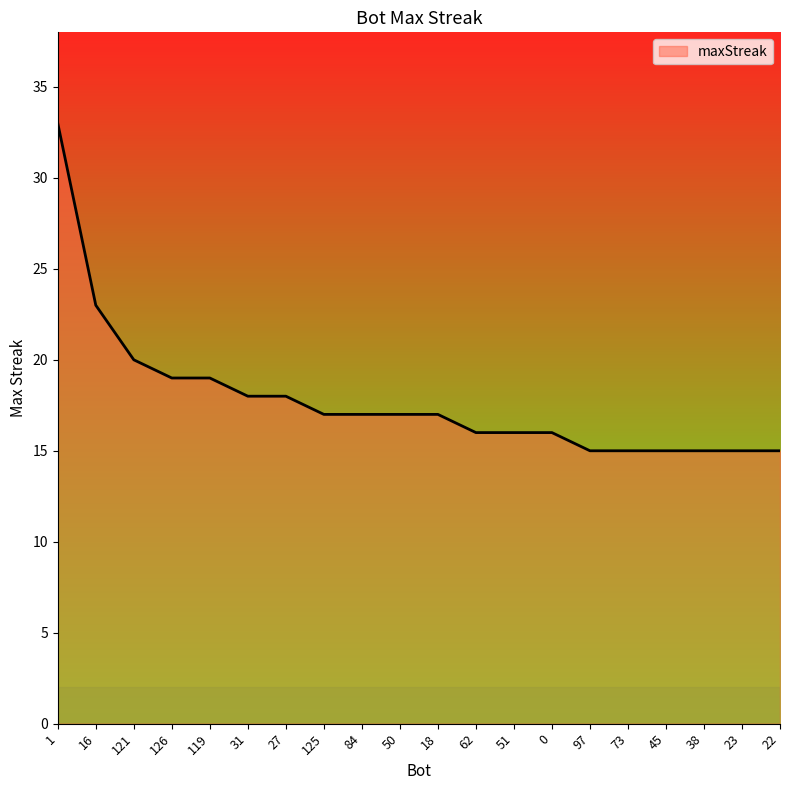

Is it true that the value at 16 is 15?

False